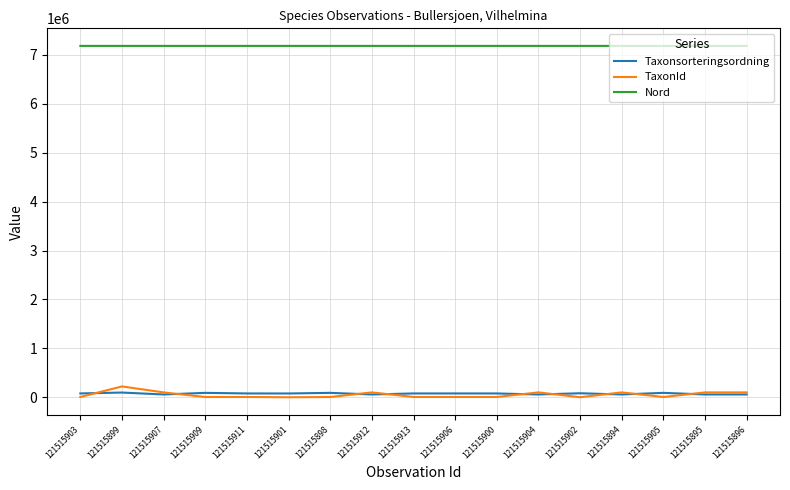

How many lines are shown in the chart?

3